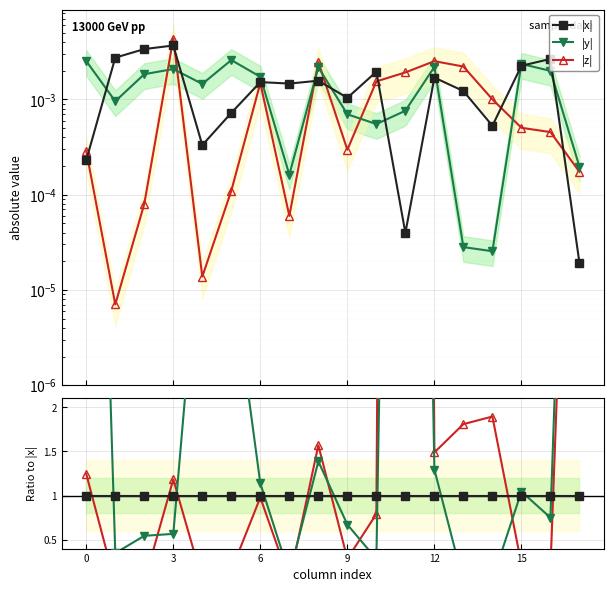

Which series has the largest total across all categories?

|z| / |x|